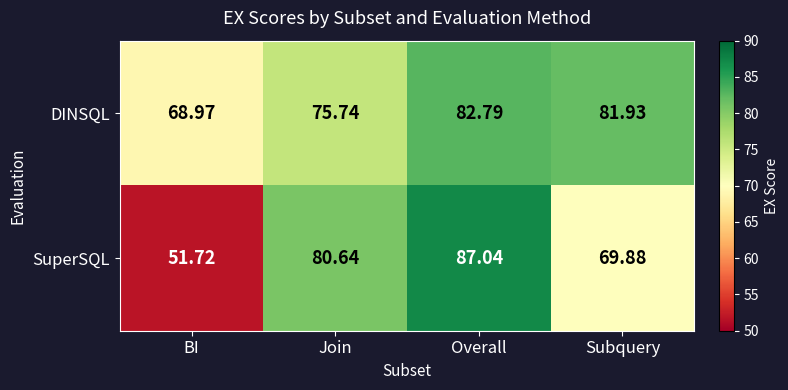

At which label is DINSQL closest to 75?

Join